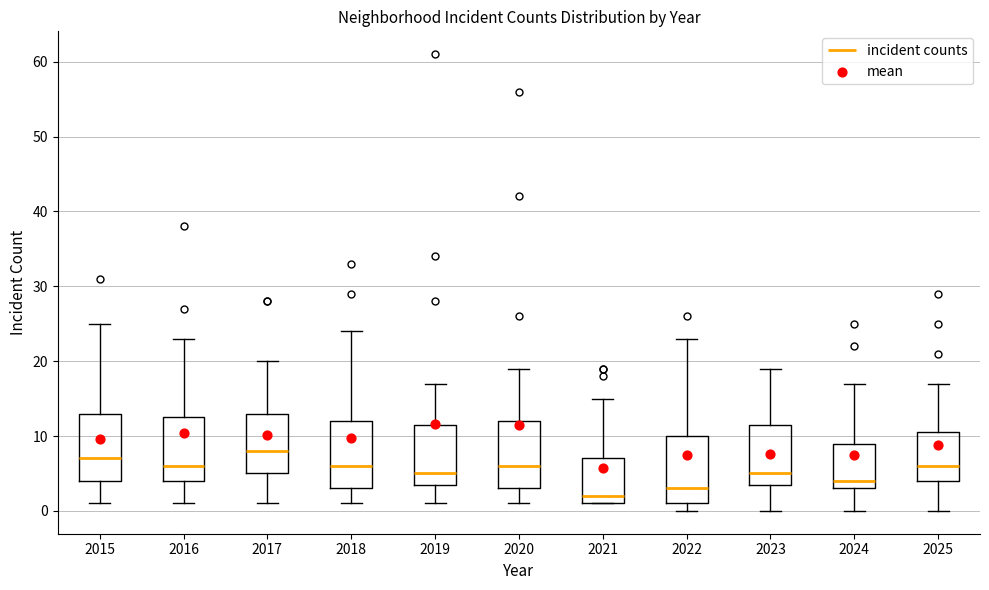

Where does the lower whisker of the box at x = 2020 end on the y-axis? The values are not printed on the chart, so give them approximately, as read against the axis.

1